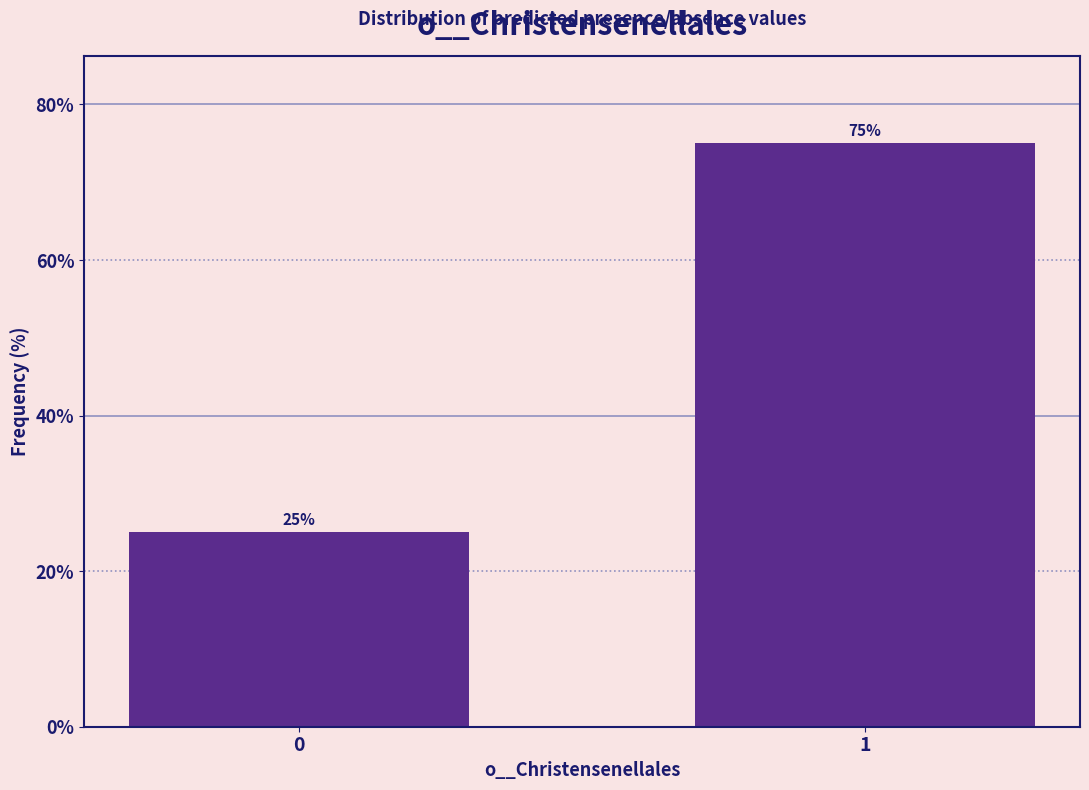

Reading left to right, list all the values displayed in this chart.

25	75